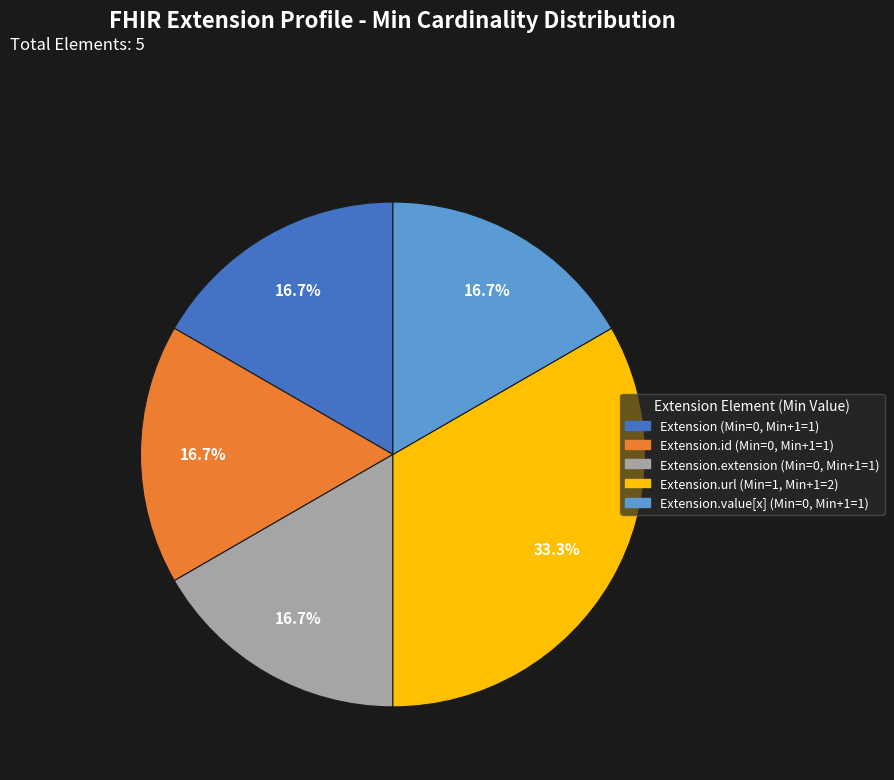

Is there a majority slice in this chart?

No